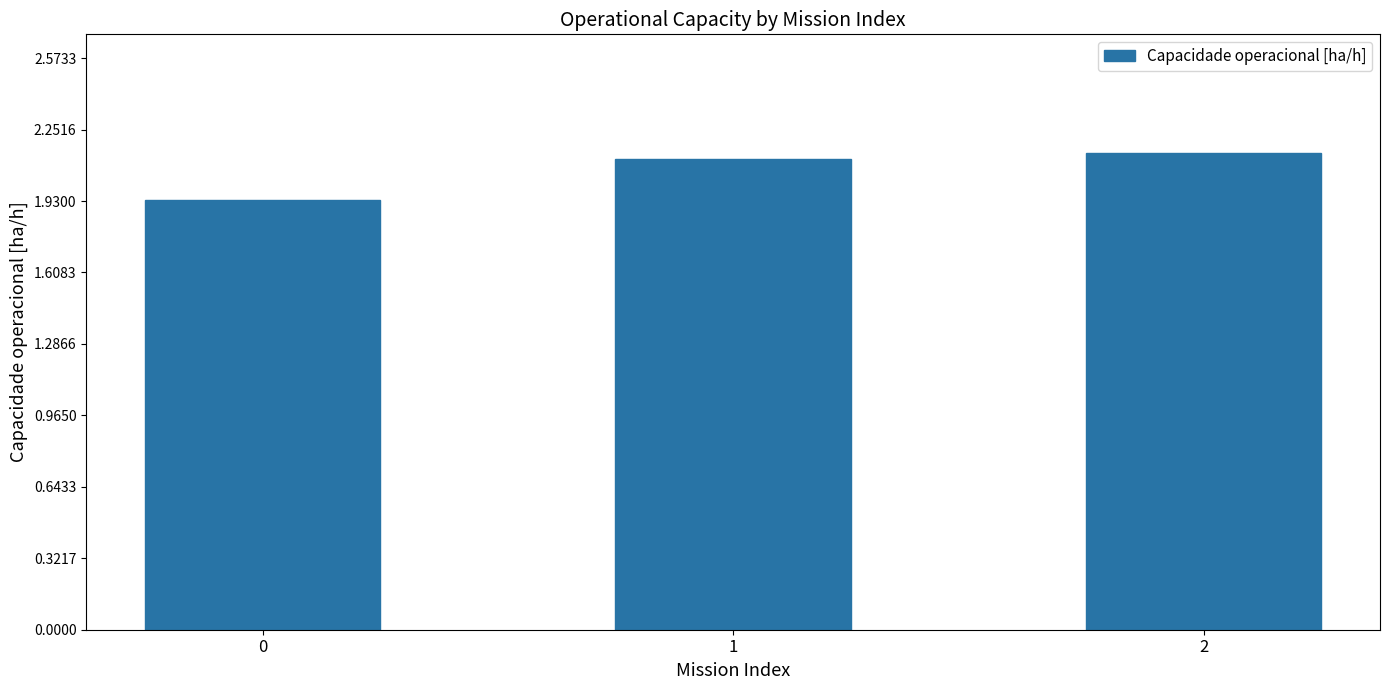

What is the sum of all values?

6.2